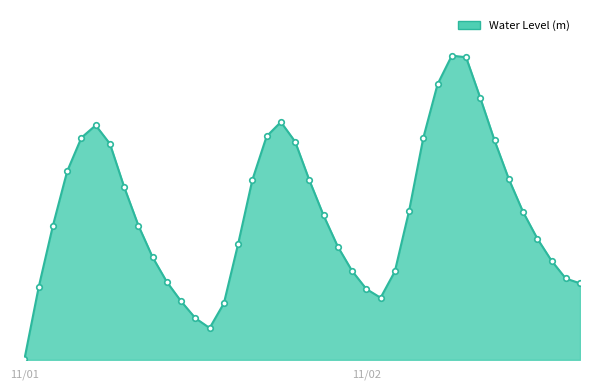

Reading right to left, extract all data points from this chart.

0.3	0.3	0.3	0.4	0.5	0.6	0.7	0.9	1.0	1.0	0.9	0.8	0.5	0.3	0.2	0.2	0.3	0.4	0.5	0.6	0.7	0.8	0.8	0.6	0.4	0.2	0.1	0.1	0.2	0.3	0.4	0.5	0.6	0.7	0.8	0.8	0.6	0.5	0.2	0.0